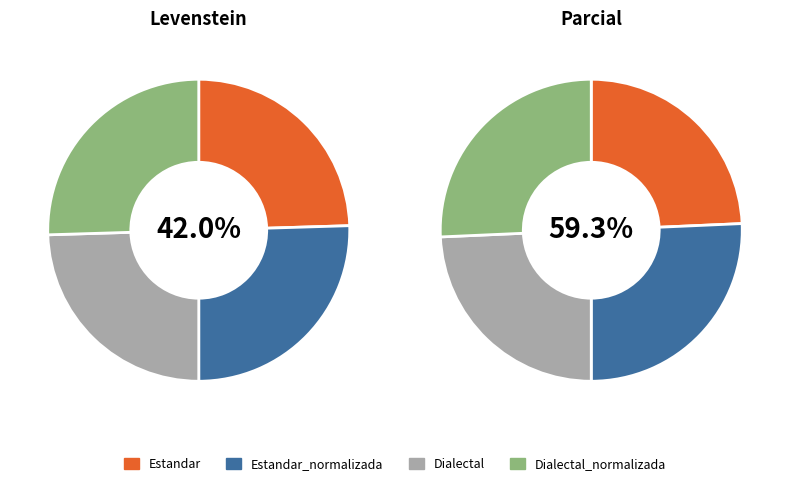

Which category has the biggest portion of the pie?

Estandar_normalizada